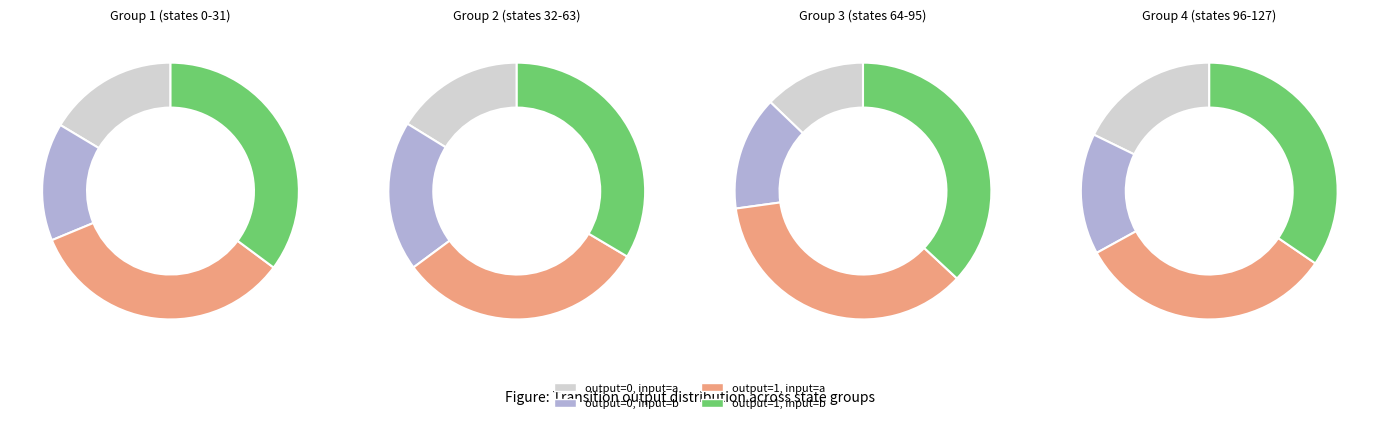

What percentage is NOT represented by output_symbol=0, input=a?

83.6%